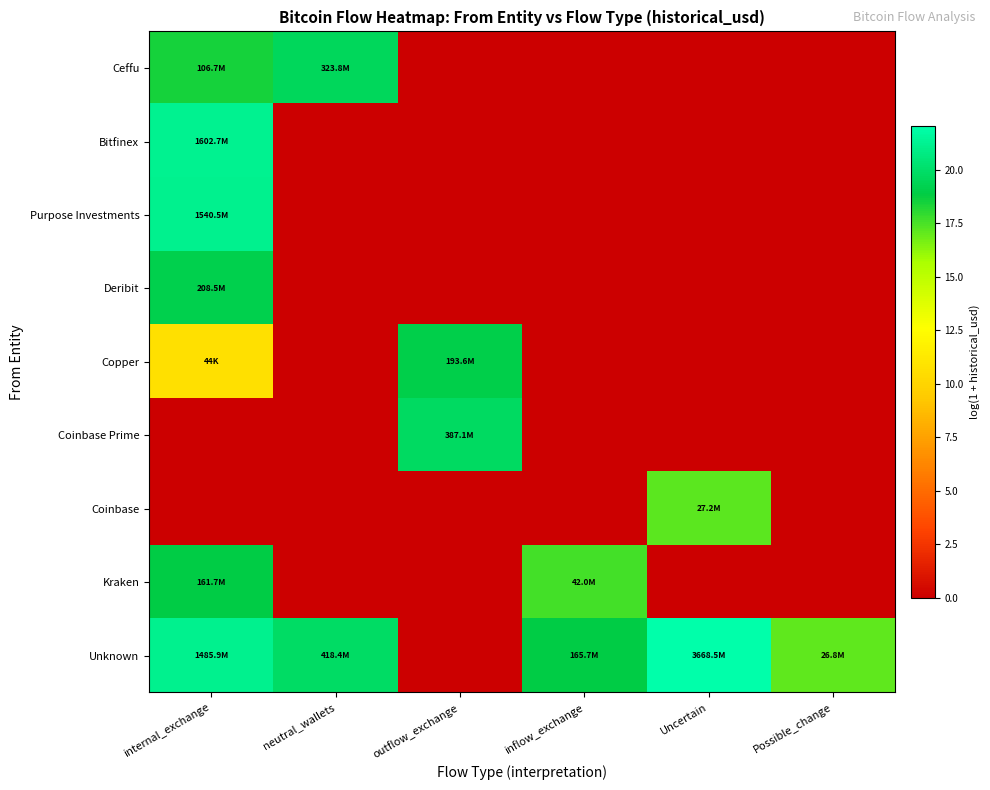

Reading left to right, what are all the values shown in this chart?

Ceffu: internal_exchange=18.5	neutral_wallets=19.6	outflow_exchange=0.0	inflow_exchange=0.0	Uncertain=0.0	Possible_change=0.0
Bitfinex: internal_exchange=21.2	neutral_wallets=0.0	outflow_exchange=0.0	inflow_exchange=0.0	Uncertain=0.0	Possible_change=0.0
Purpose Investments: internal_exchange=21.2	neutral_wallets=0.0	outflow_exchange=0.0	inflow_exchange=0.0	Uncertain=0.0	Possible_change=0.0
Deribit: internal_exchange=19.2	neutral_wallets=0.0	outflow_exchange=0.0	inflow_exchange=0.0	Uncertain=0.0	Possible_change=0.0
Copper: internal_exchange=10.7	neutral_wallets=0.0	outflow_exchange=19.1	inflow_exchange=0.0	Uncertain=0.0	Possible_change=0.0
Coinbase Prime: internal_exchange=0.0	neutral_wallets=0.0	outflow_exchange=19.8	inflow_exchange=0.0	Uncertain=0.0	Possible_change=0.0
Coinbase: internal_exchange=0.0	neutral_wallets=0.0	outflow_exchange=0.0	inflow_exchange=0.0	Uncertain=17.1	Possible_change=0.0
Kraken: internal_exchange=18.9	neutral_wallets=0.0	outflow_exchange=0.0	inflow_exchange=17.6	Uncertain=0.0	Possible_change=0.0
Unknown: internal_exchange=21.1	neutral_wallets=19.9	outflow_exchange=0.0	inflow_exchange=18.9	Uncertain=22.0	Possible_change=17.1